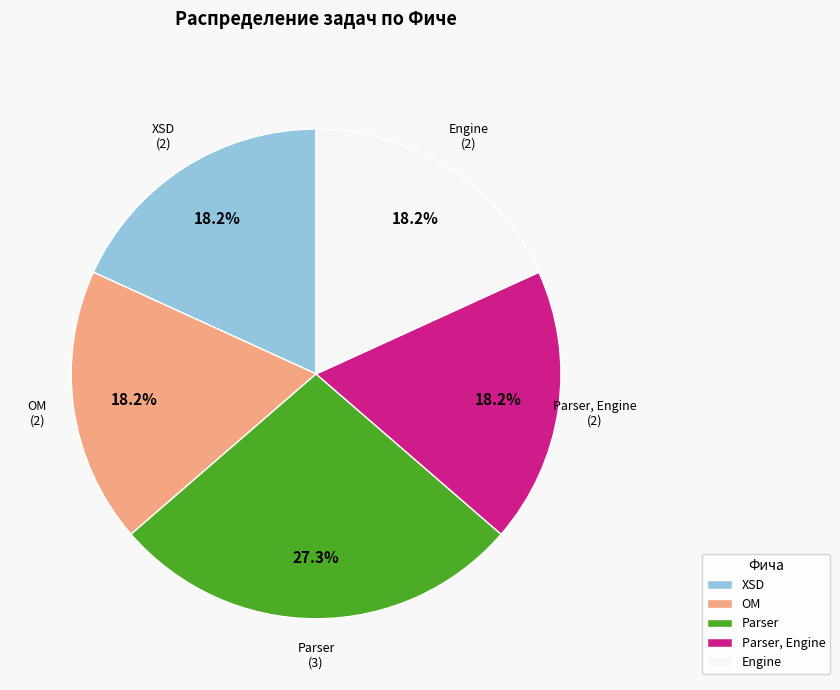

What is the largest slice in the pie chart?

Parser